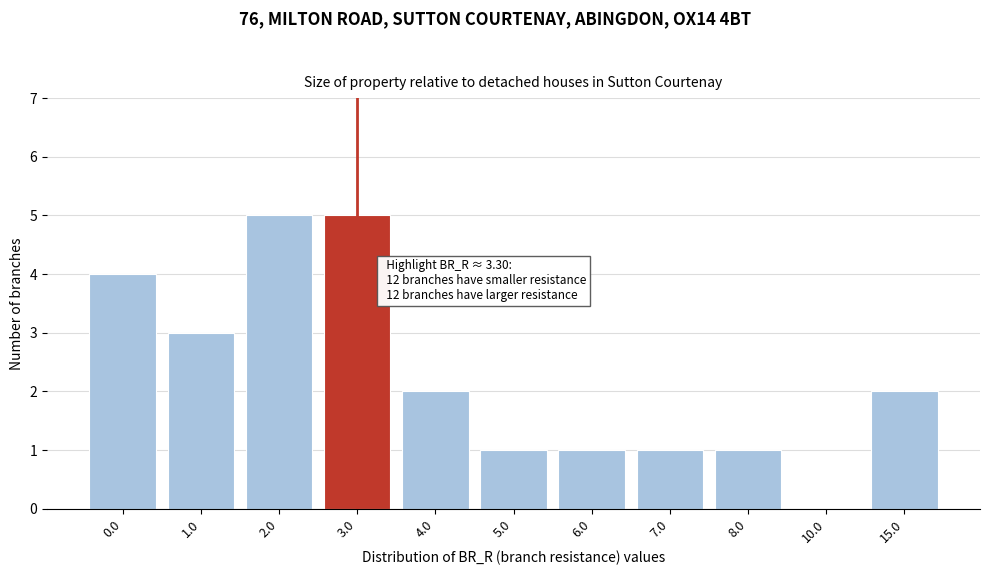

Reading left to right, extract all data points from this chart.

0.0=4	1.0=3	2.0=5	3.0=5	4.0=2	5.0=1	6.0=1	7.0=1	8.0=1	10.0=0	15.0=2